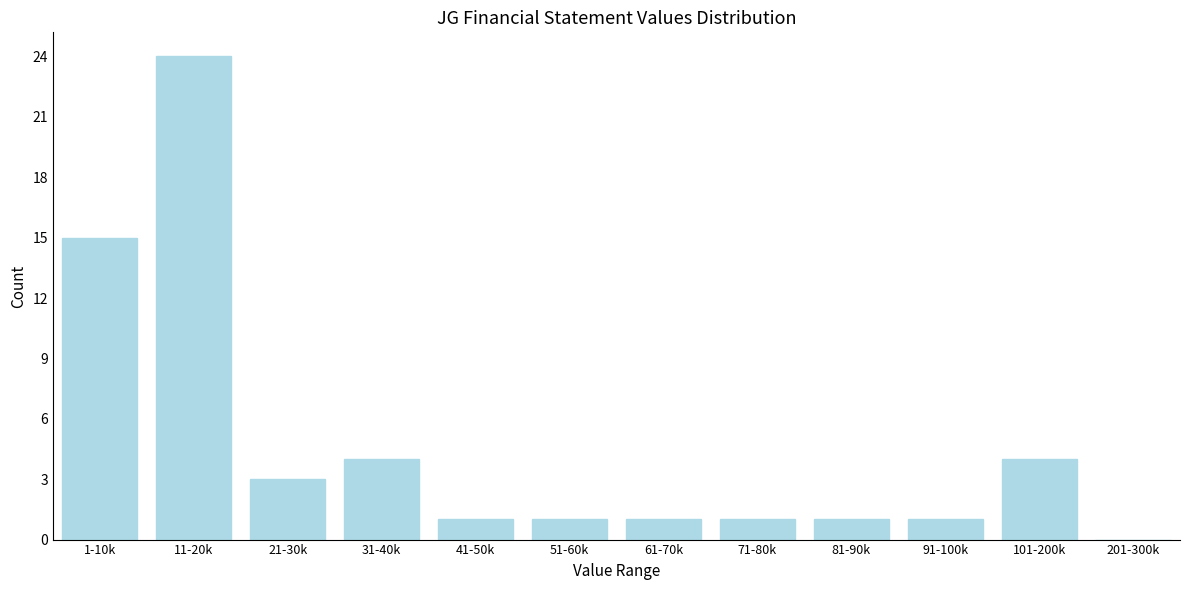

Reading left to right, extract all data points from this chart.

1-10k=15	11-20k=24	21-30k=3	31-40k=4	41-50k=1	51-60k=1	61-70k=1	71-80k=1	81-90k=1	91-100k=1	101-200k=4	201-300k=0